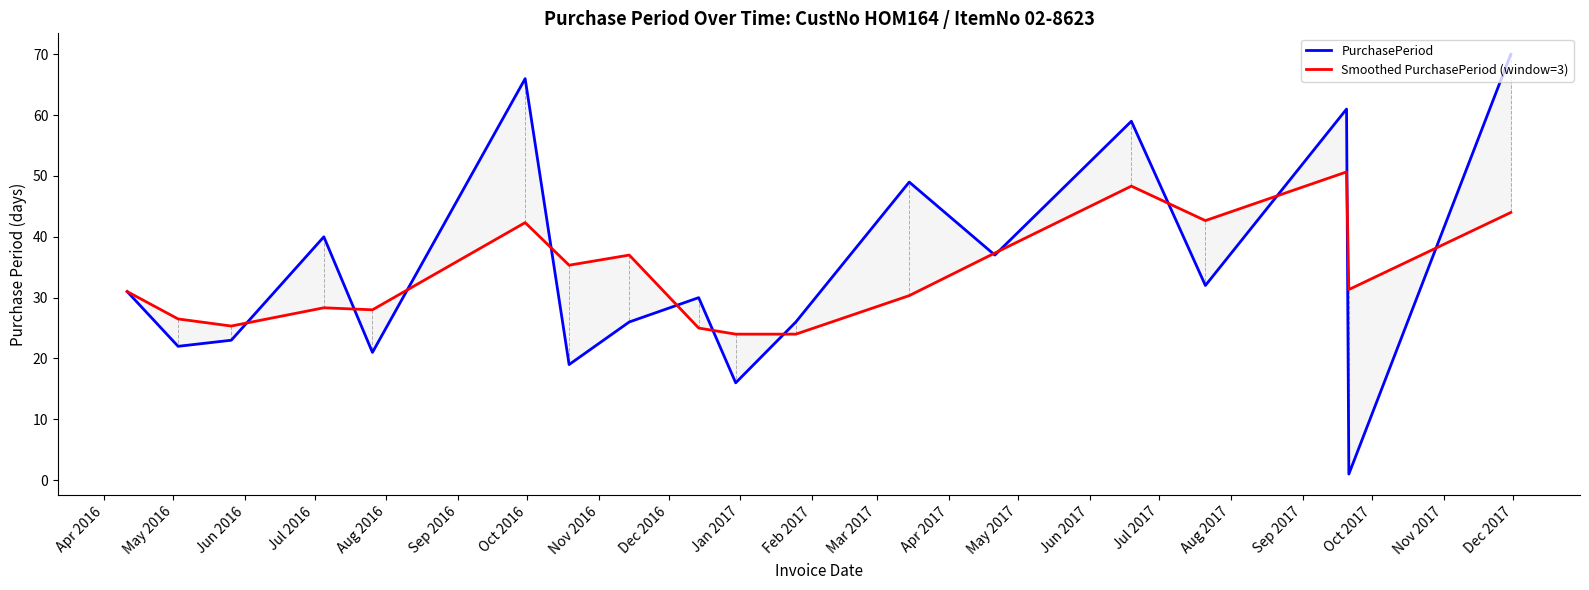

How many times do PurchasePeriod and Smoothed PurchasePeriod (window=3) cross each other?

13